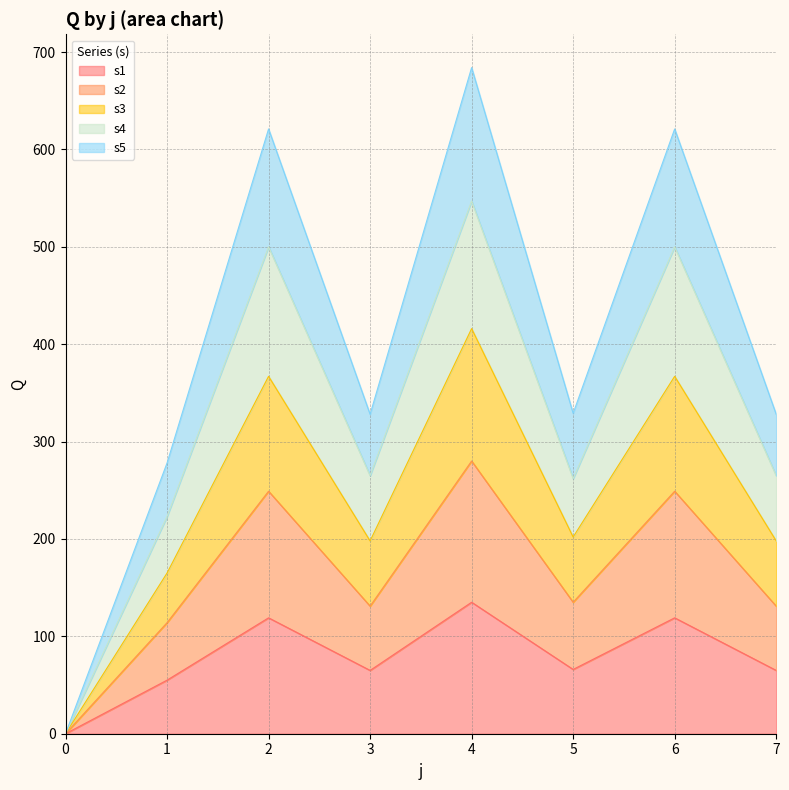

How many interior local valleys does the s4 series have?

2